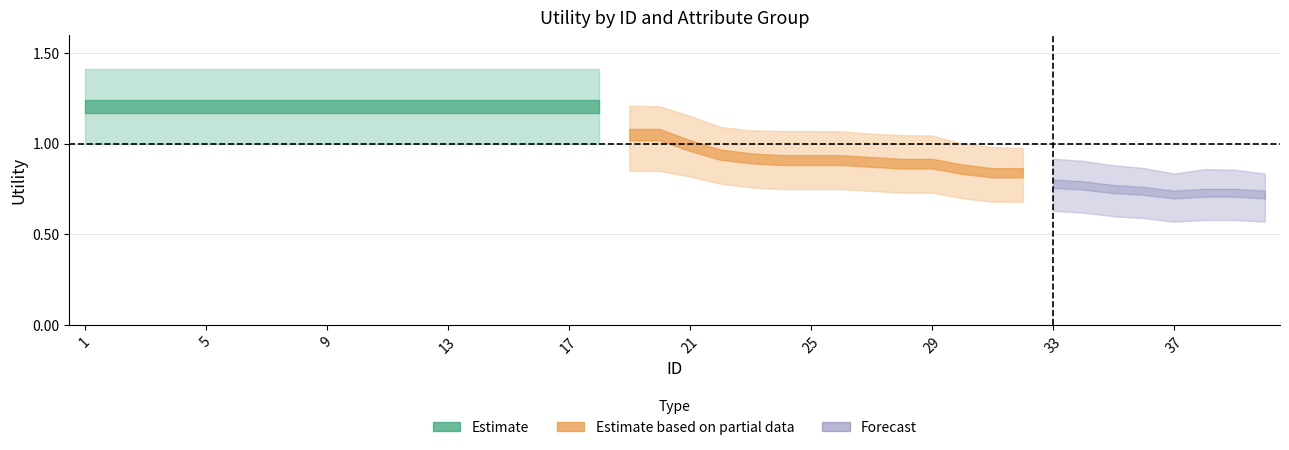

Reading left to right, transcribe all the data shown in this chart.

upper_bound: 1=1.4	2=1.4	3=1.4	4=1.4	5=1.4	6=1.4	7=1.4	8=1.4	9=1.4	10=1.4	11=1.4	12=1.4	13=1.4	14=1.4	15=1.4	16=1.4	17=1.4	18=1.4	19=1.2	20=1.2	21=1.2	22=1.1	23=1.1	24=1.1	25=1.1	26=1.1	27=1.1	28=1.0	29=1.0	30=1.0	31=1.0	32=1.0	33=0.9	34=0.9	35=0.9	36=0.9	37=0.8	38=0.9	39=0.9	40=0.8
lower_bound: 1=1.0	2=1.0	3=1.0	4=1.0	5=1.0	6=1.0	7=1.0	8=1.0	9=1.0	10=1.0	11=1.0	12=1.0	13=1.0	14=1.0	15=1.0	16=1.0	17=1.0	18=1.0	19=0.8	20=0.8	21=0.8	22=0.8	23=0.8	24=0.8	25=0.8	26=0.8	27=0.7	28=0.7	29=0.7	30=0.7	31=0.7	32=0.7	33=0.6	34=0.6	35=0.6	36=0.6	37=0.6	38=0.6	39=0.6	40=0.6
center: 1=1.2	2=1.2	3=1.2	4=1.2	5=1.2	6=1.2	7=1.2	8=1.2	9=1.2	10=1.2	11=1.2	12=1.2	13=1.2	14=1.2	15=1.2	16=1.2	17=1.2	18=1.2	19=1.1	20=1.1	21=1.0	22=0.9	23=0.9	24=0.9	25=0.9	26=0.9	27=0.9	28=0.9	29=0.9	30=0.9	31=0.8	32=0.8	33=0.8	34=0.8	35=0.8	36=0.7	37=0.7	38=0.7	39=0.7	40=0.7